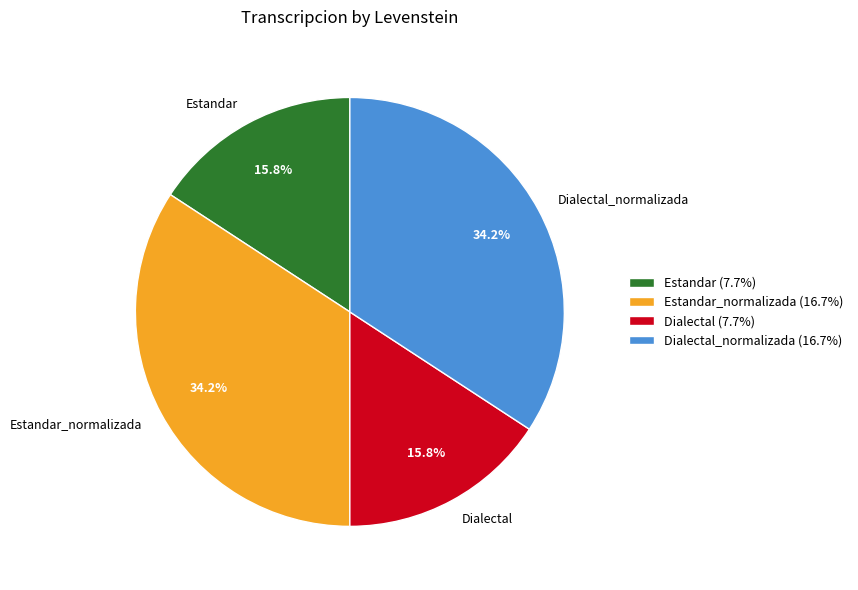

What portion of the pie excludes Estandar_normalizada?

65.8%